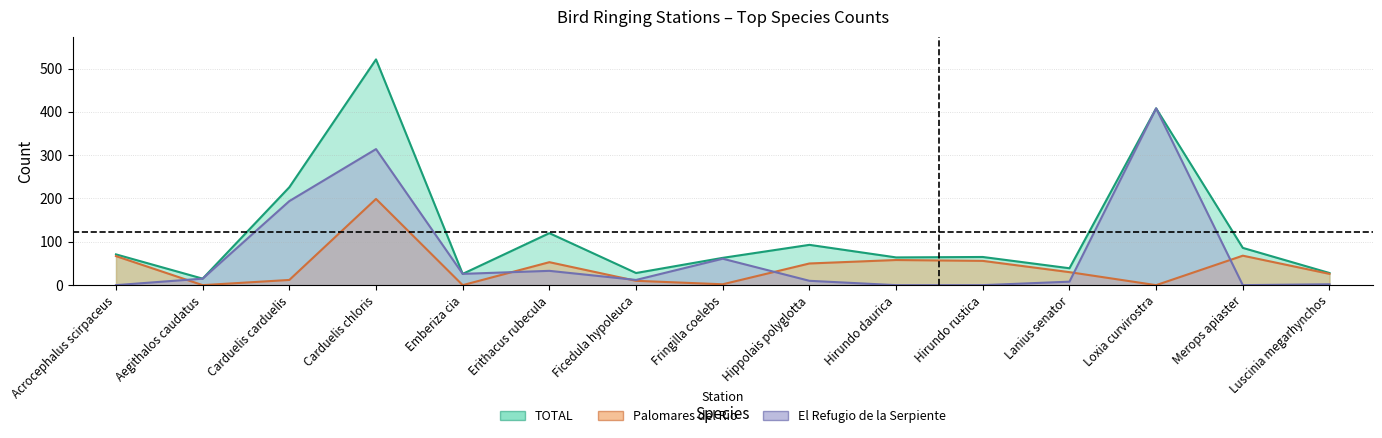

In Palomares del Rio, how many points are higher than both neighbors (excluding endpoints)?

4